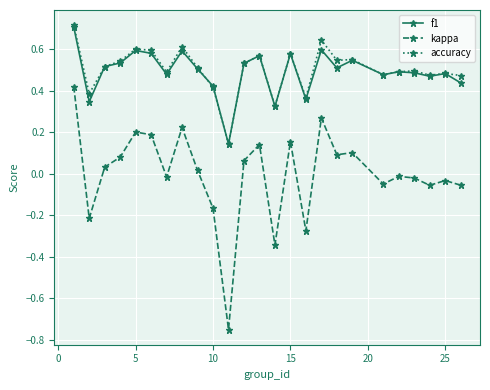

True or false: kappa and accuracy intersect in this chart.

False